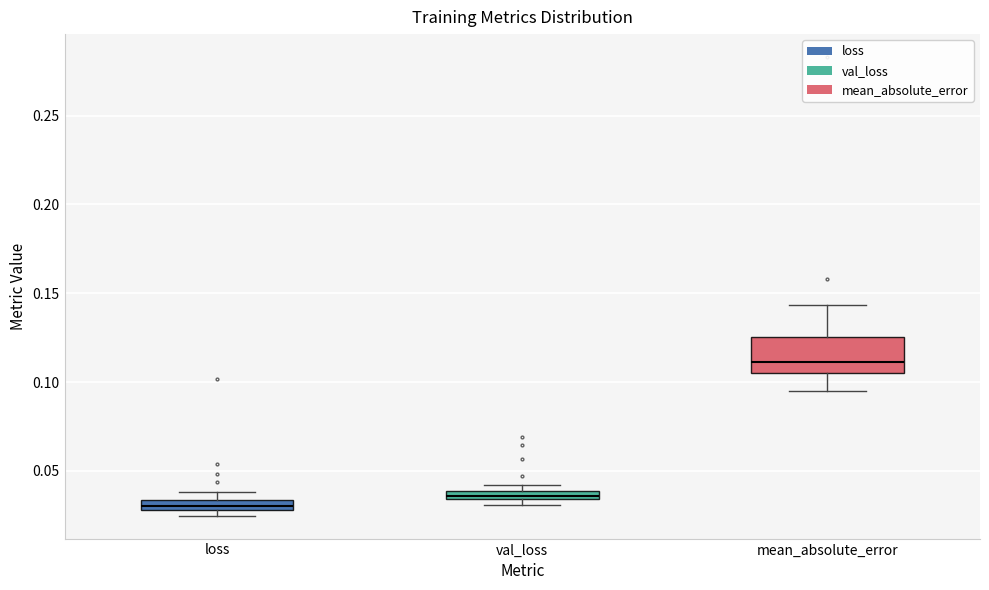

Where is the upper edge of the box for val_loss on the y-axis? The values are not printed on the chart, so give them approximately, as read against the axis.

0.040